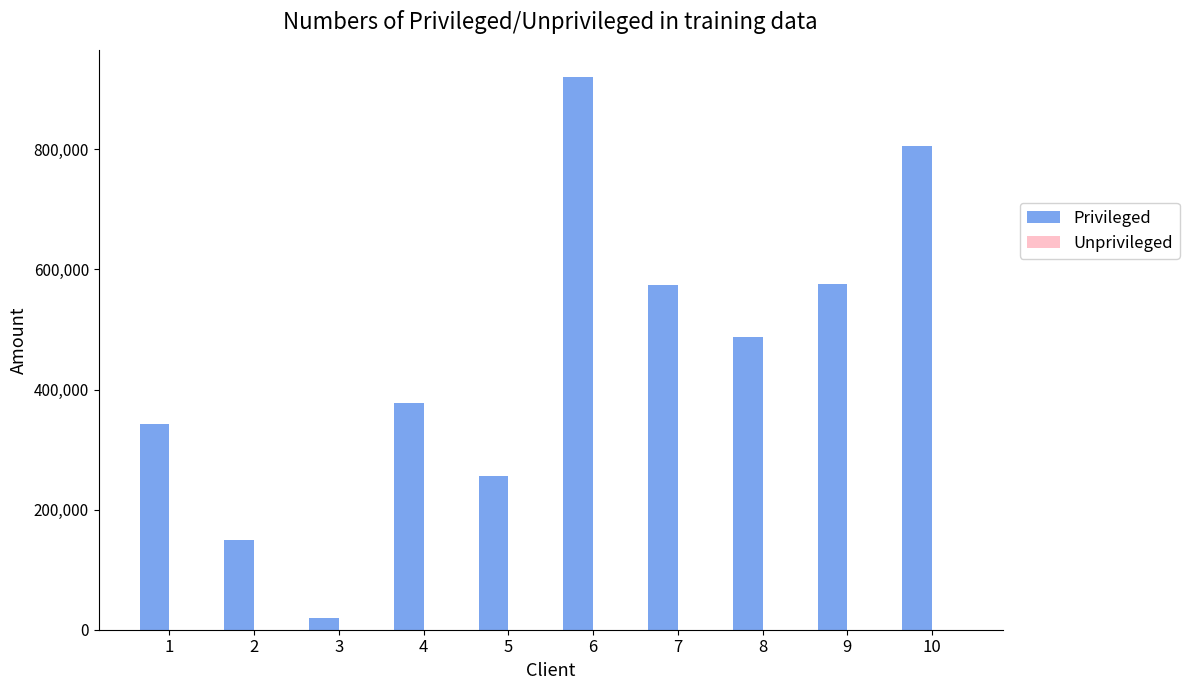

Which series has the largest total across all categories?

Privileged